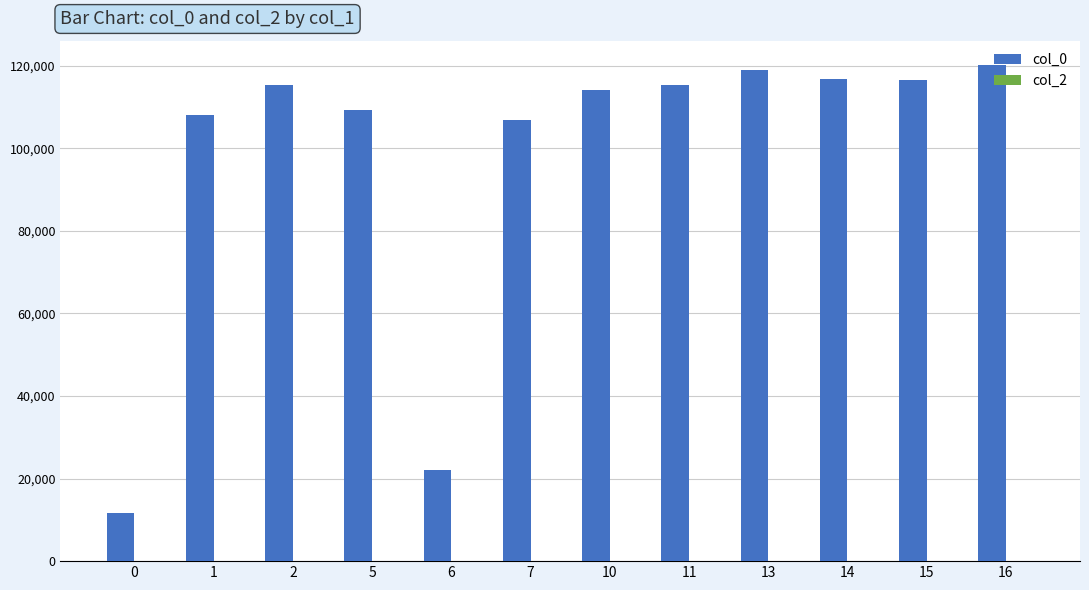

What value does the data have at 13?

118865